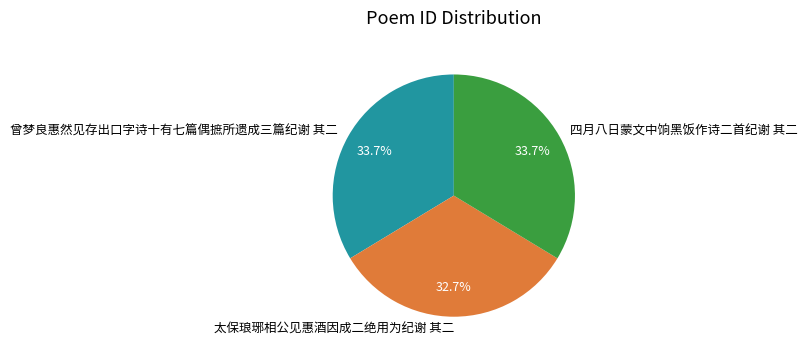

Is it true that 四月八日蒙文中饷黑饭作诗二首纪谢 其二 is 19% of the pie?

False